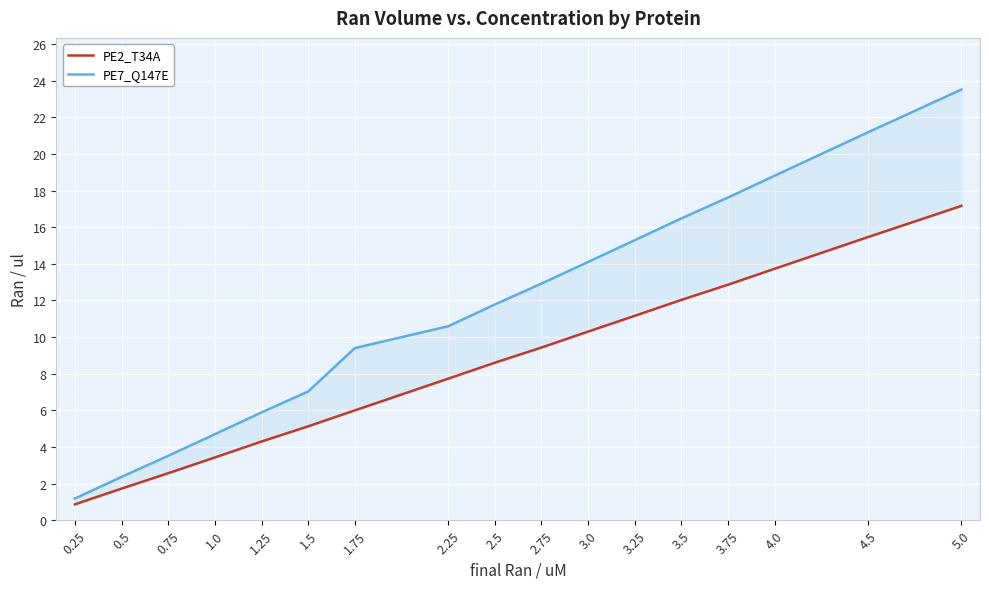

What are all the series names shown in the legend?

PE2_T34A, PE7_Q147E